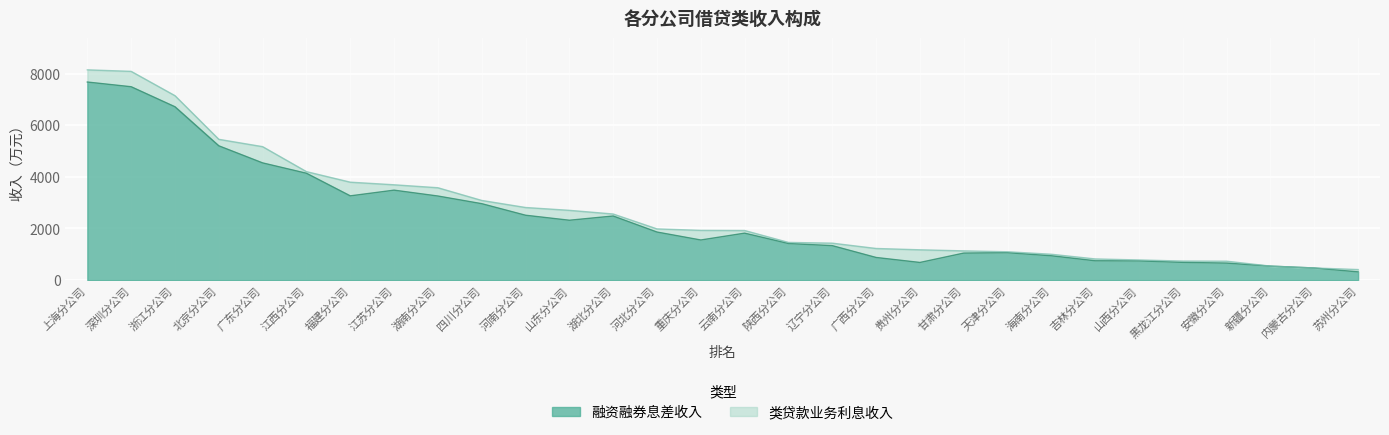

The value of 融资融券息差收入 at 湖南分公司 is 4608.7. True or false?

False